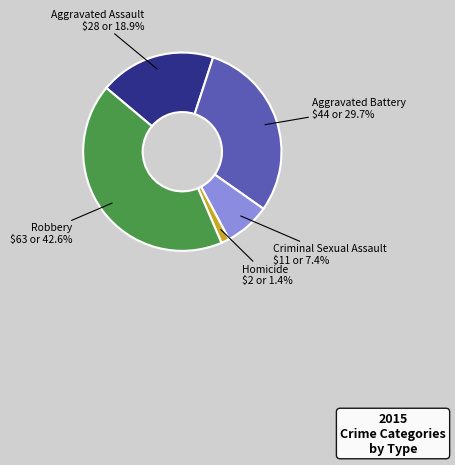

Does any single category account for the majority?

No